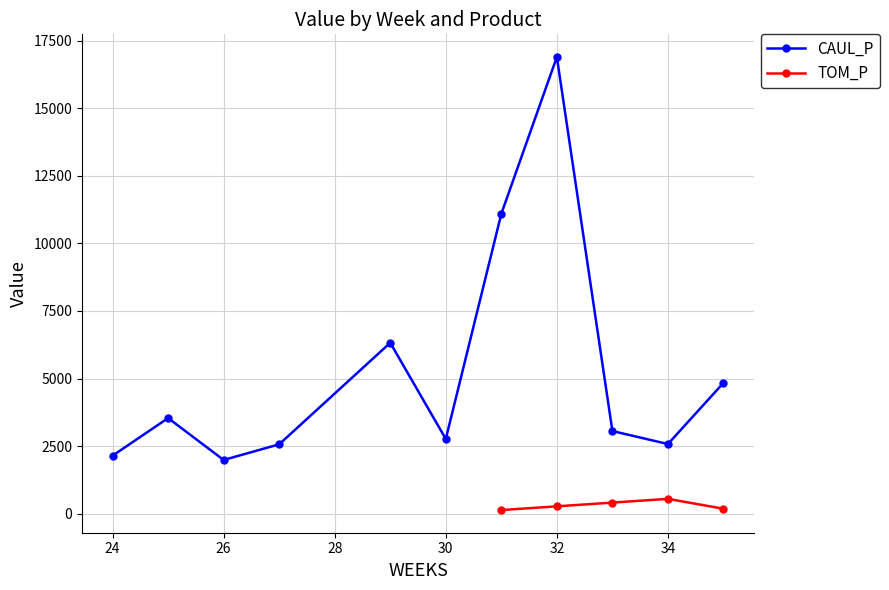

Does the chart have visible grid lines?

Yes